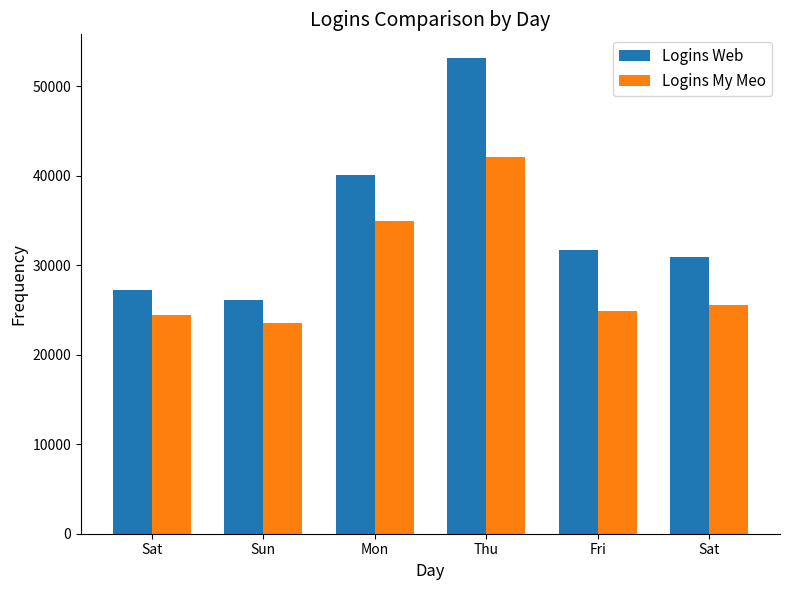

At how many categories does at least one series exceed 46212?

1